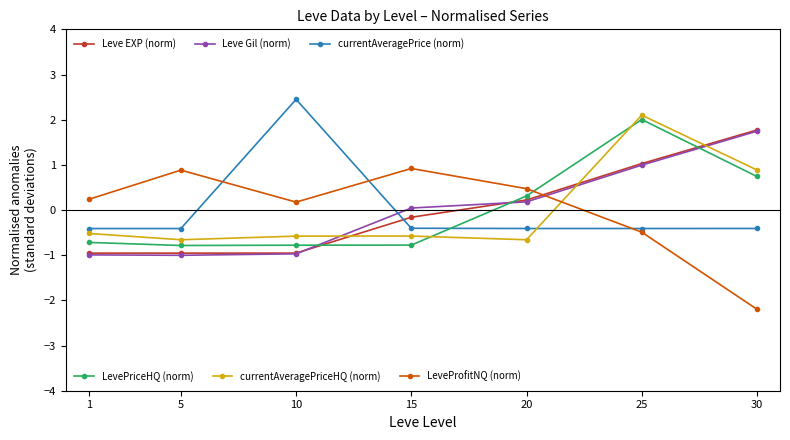

At which category is the sum across all series the highest?

25